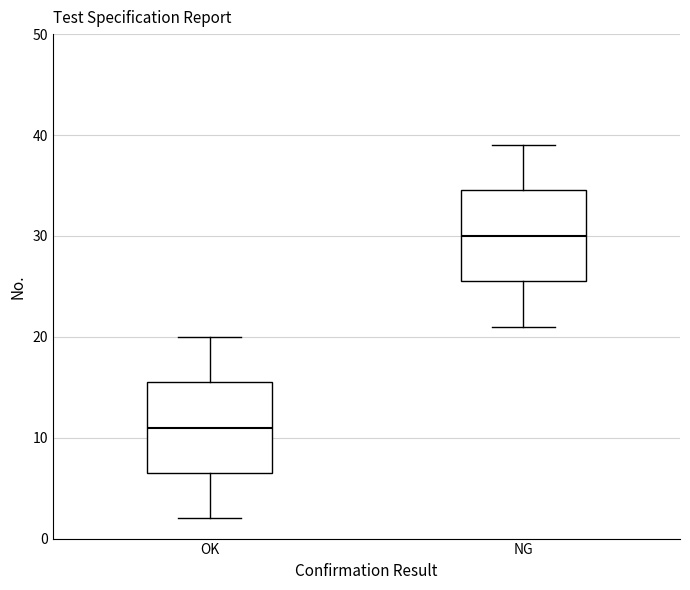

Where does the upper whisker of the box for NG end on the y-axis? The values are not printed on the chart, so give them approximately, as read against the axis.

39